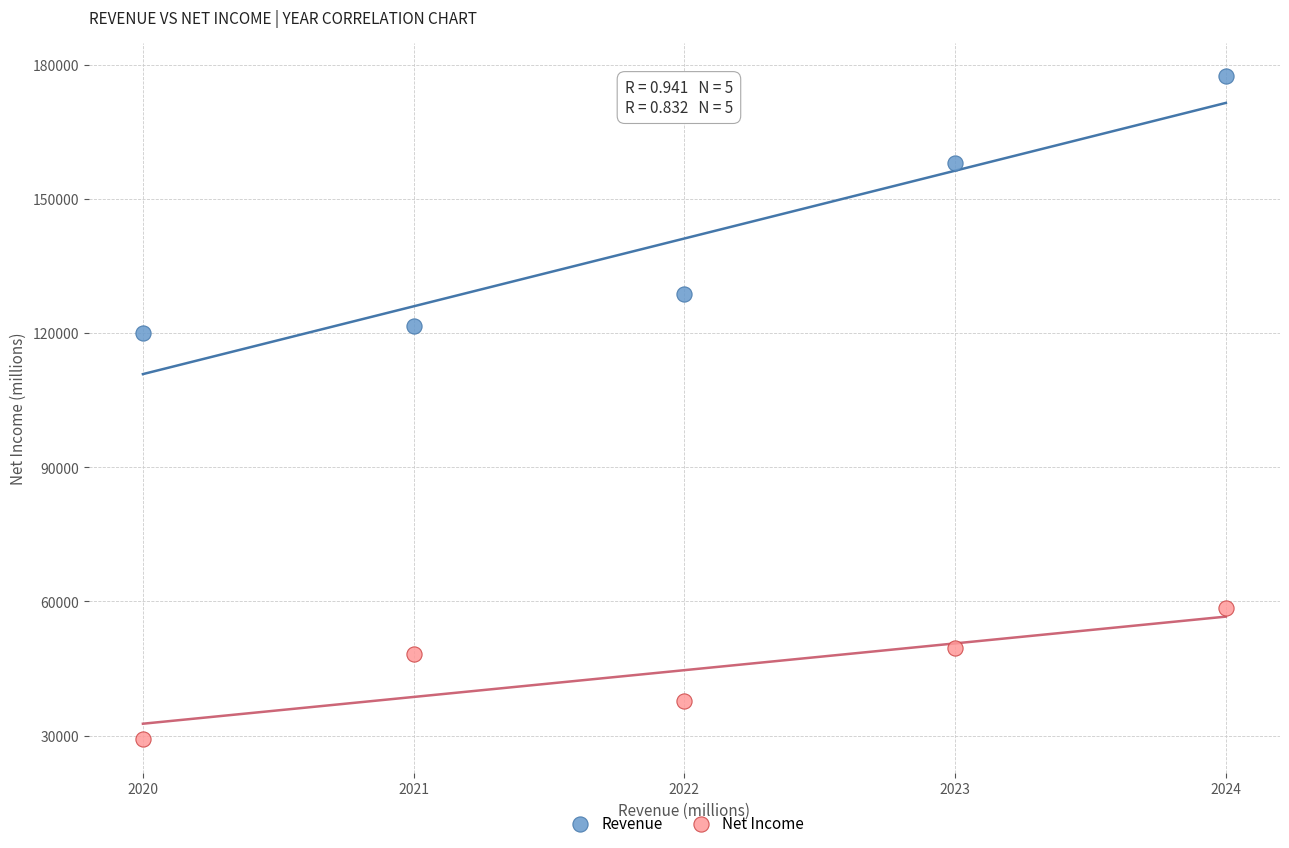

Which series contains the highest Y value?

Revenue